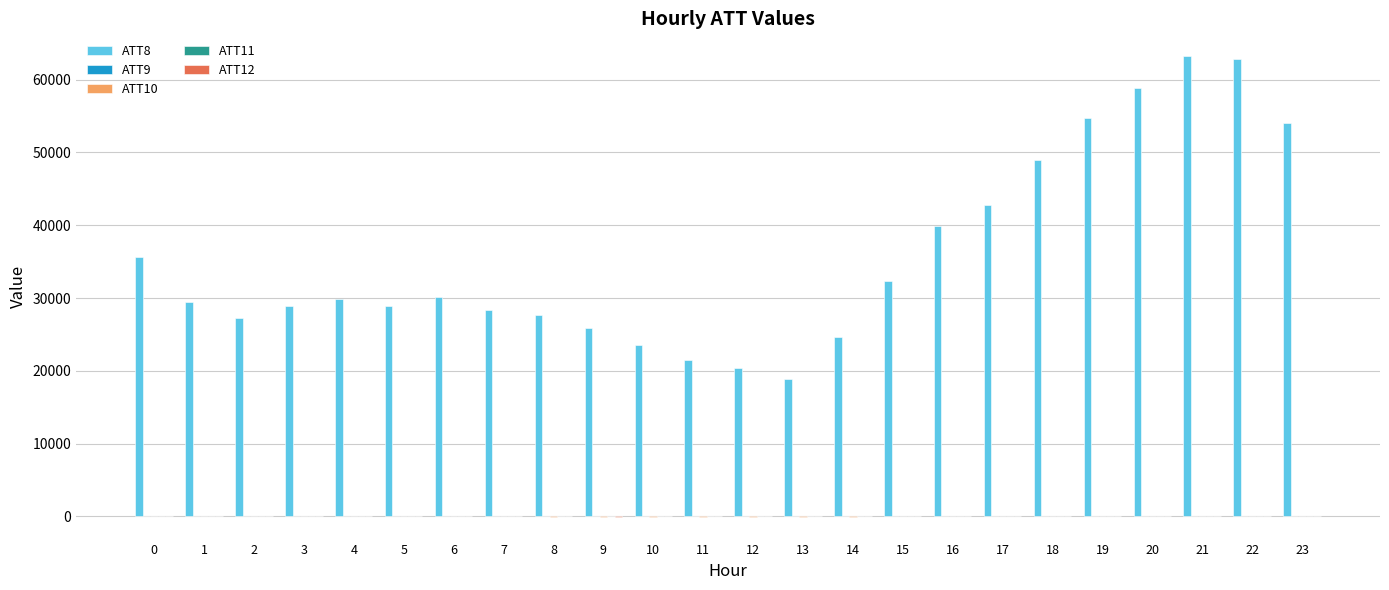

True or false: ATT8 has a value of 24406.3 at 0.

False